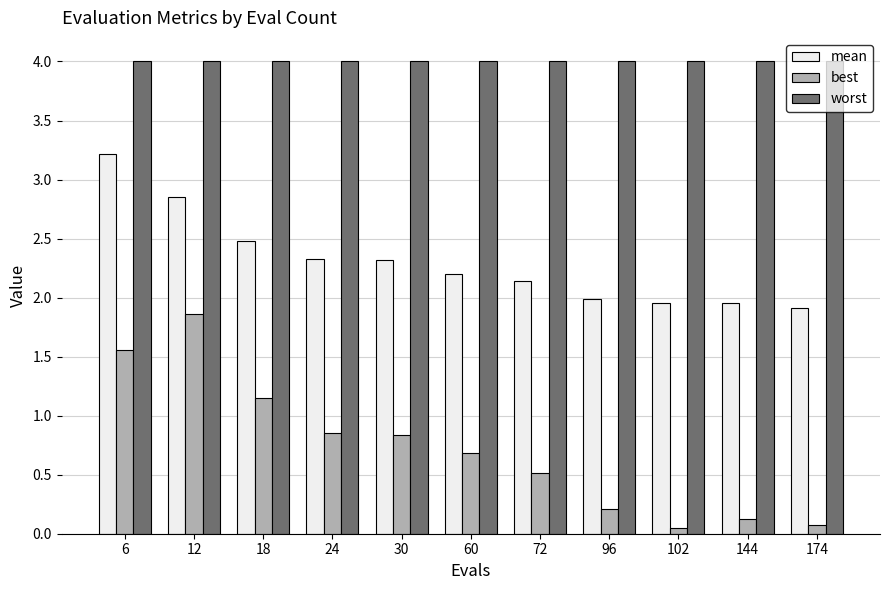

What is the highest value of the mean series?

3.2